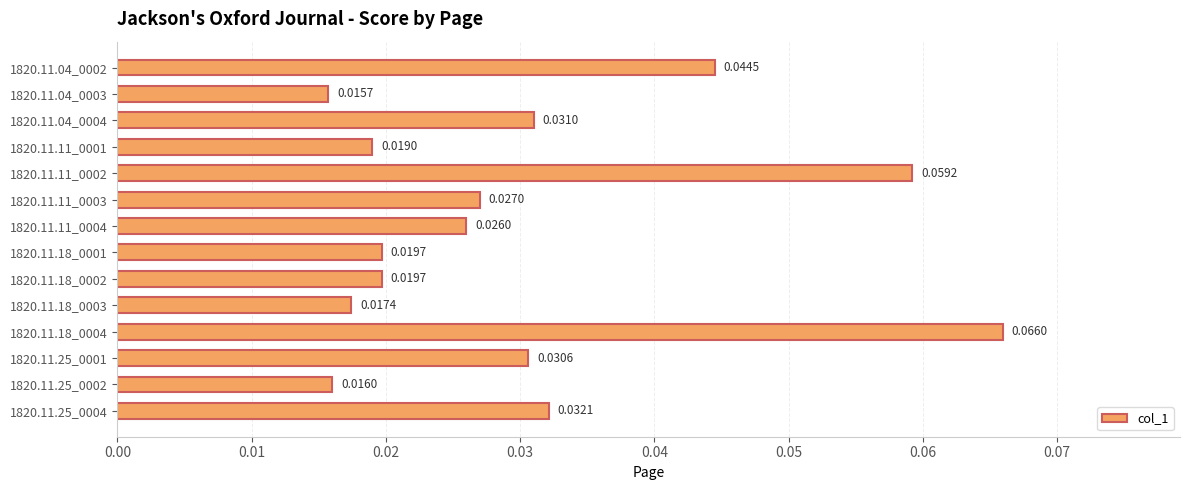

Which has a higher value, 1820.11.11_0002 or 1820.11.11_0004?

1820.11.11_0002